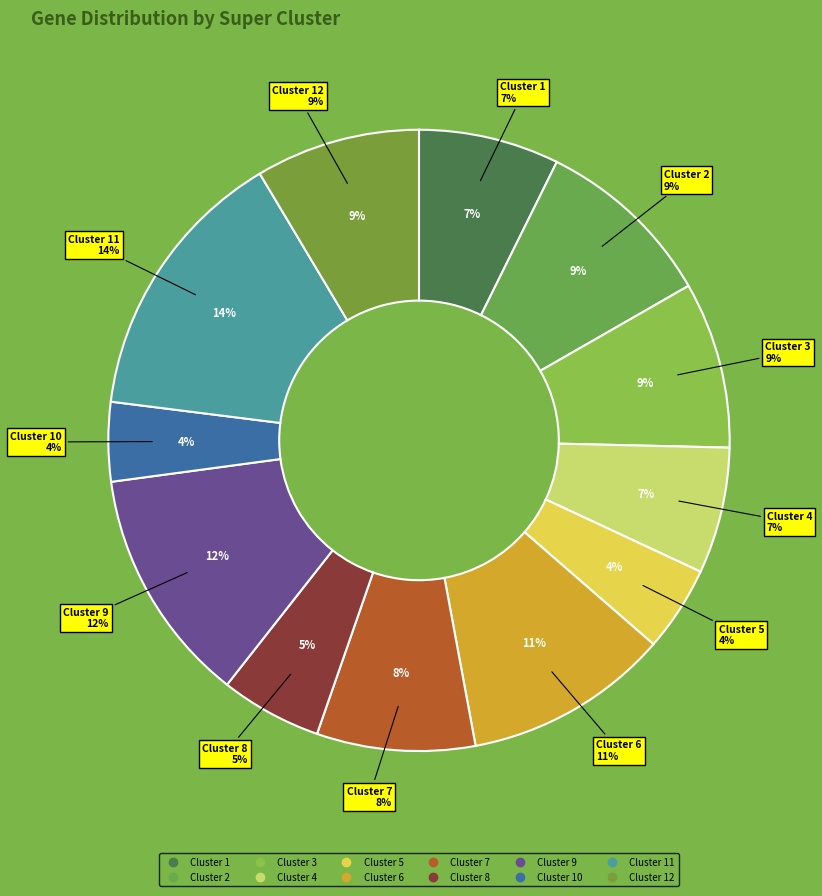

To the nearest percent, what is the difference between the 12 and 6 slice percentages?

2%